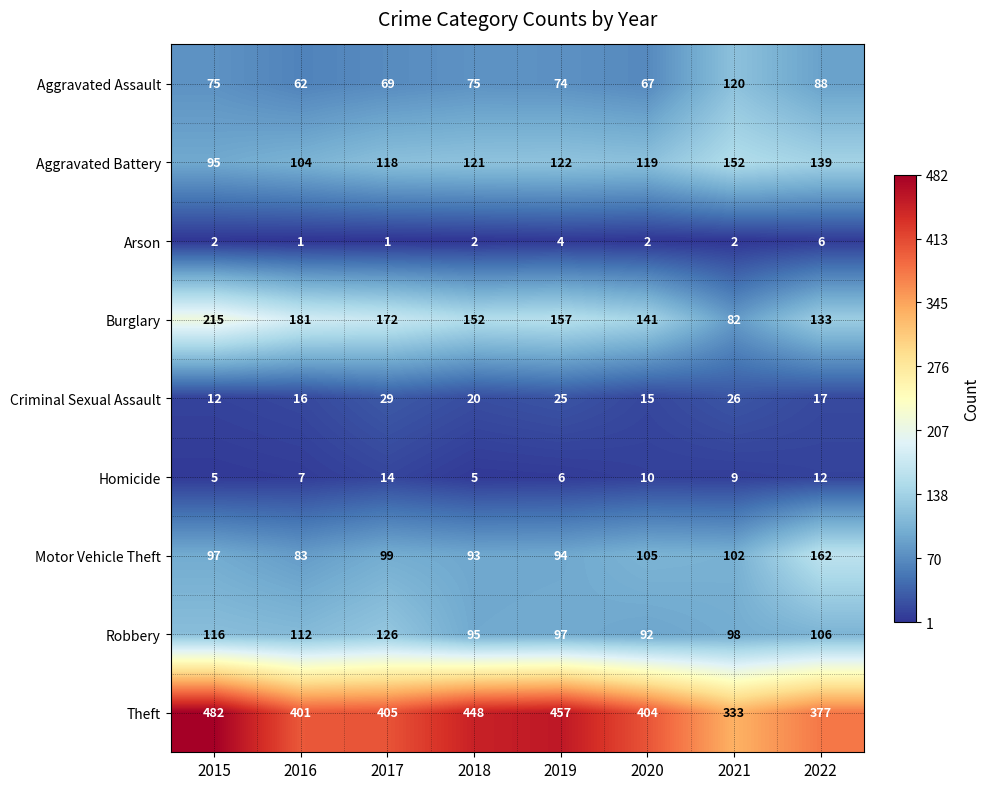

Between 2016 and 2017, which series saw the biggest shift?

Motor Vehicle Theft